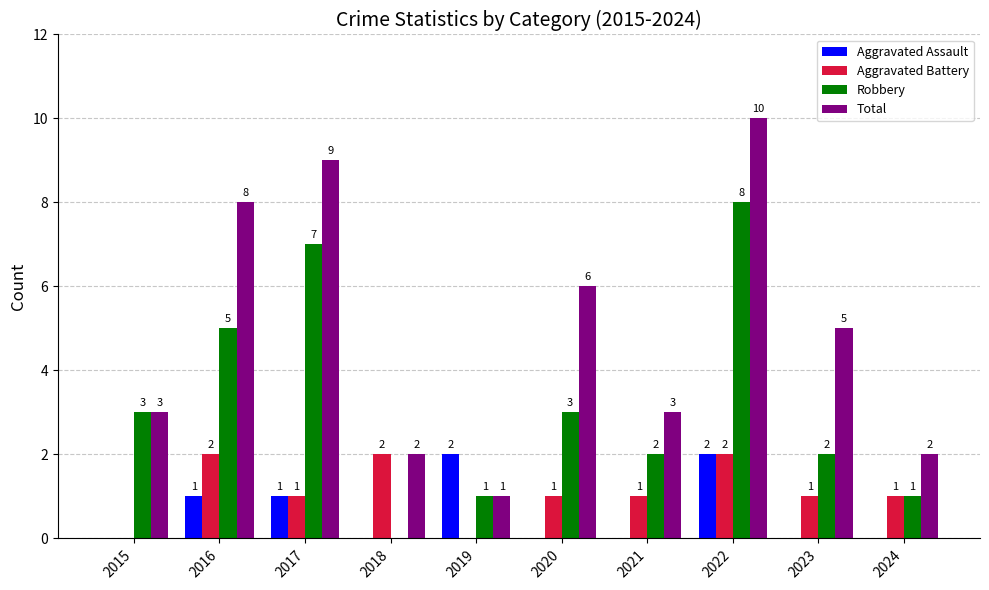

What are all the series names shown in the legend?

Aggravated Assault, Aggravated Battery, Robbery, Total